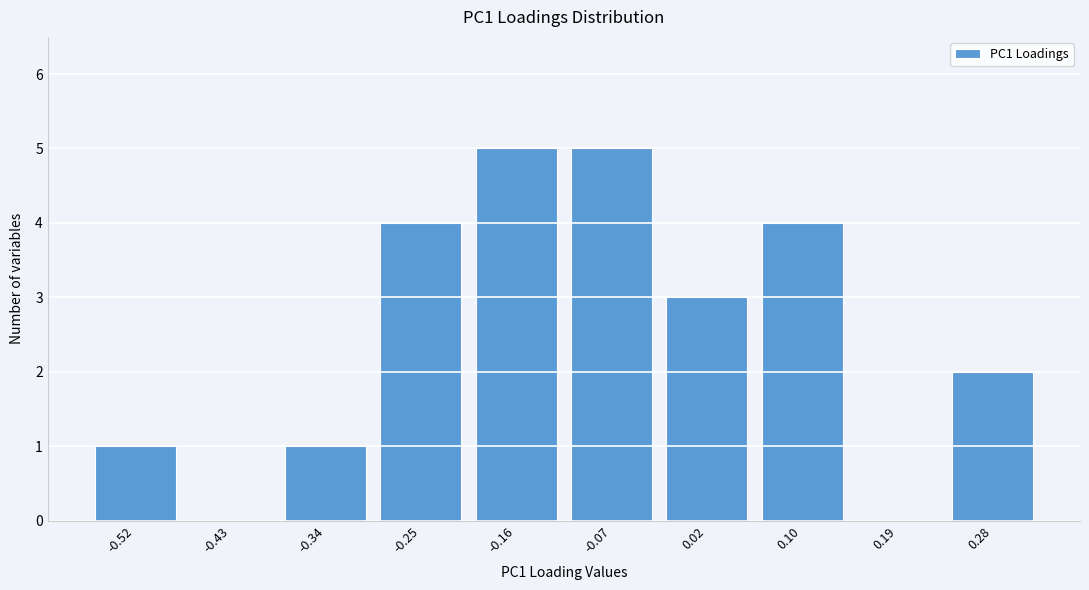

Reading left to right, list all the values displayed in this chart.

-0.52=1	-0.43=0	-0.34=1	-0.25=4	-0.16=5	-0.07=5	0.02=3	0.10=4	0.19=0	0.28=2